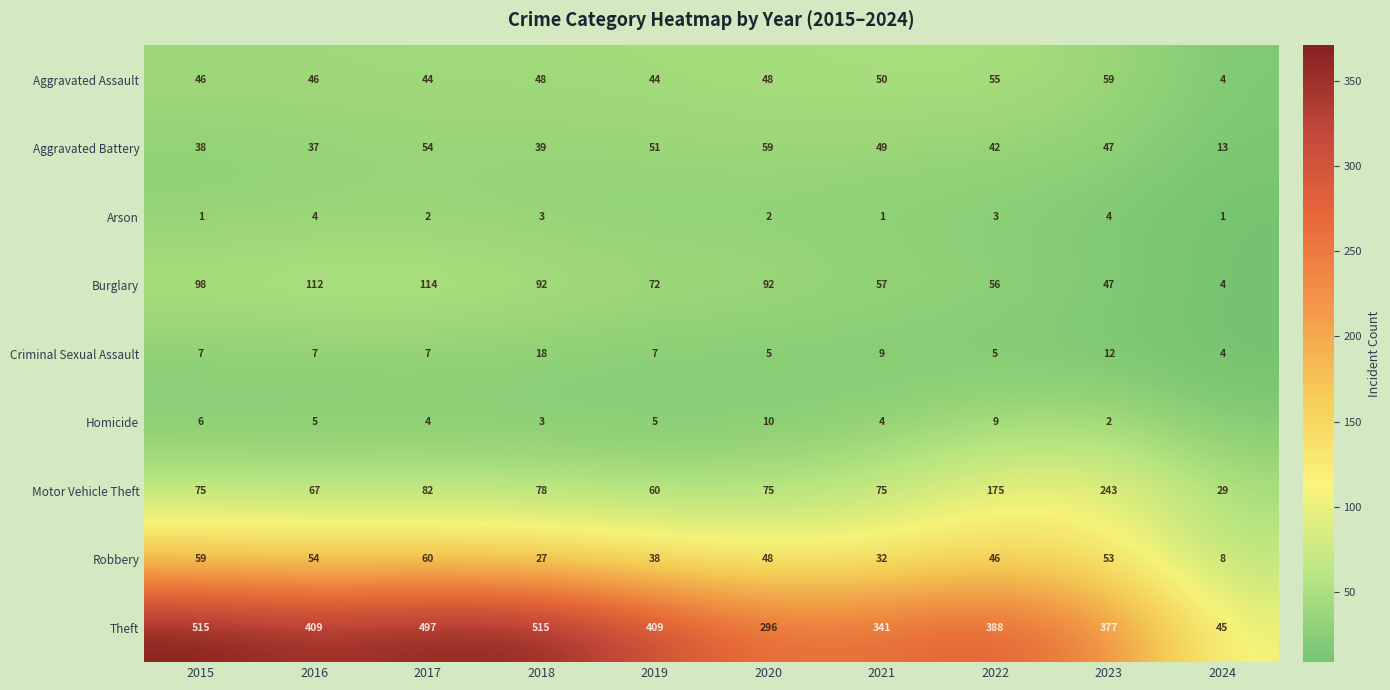

Is the value of Robbery at 2021 greater than the value of Burglary at 2017?

No